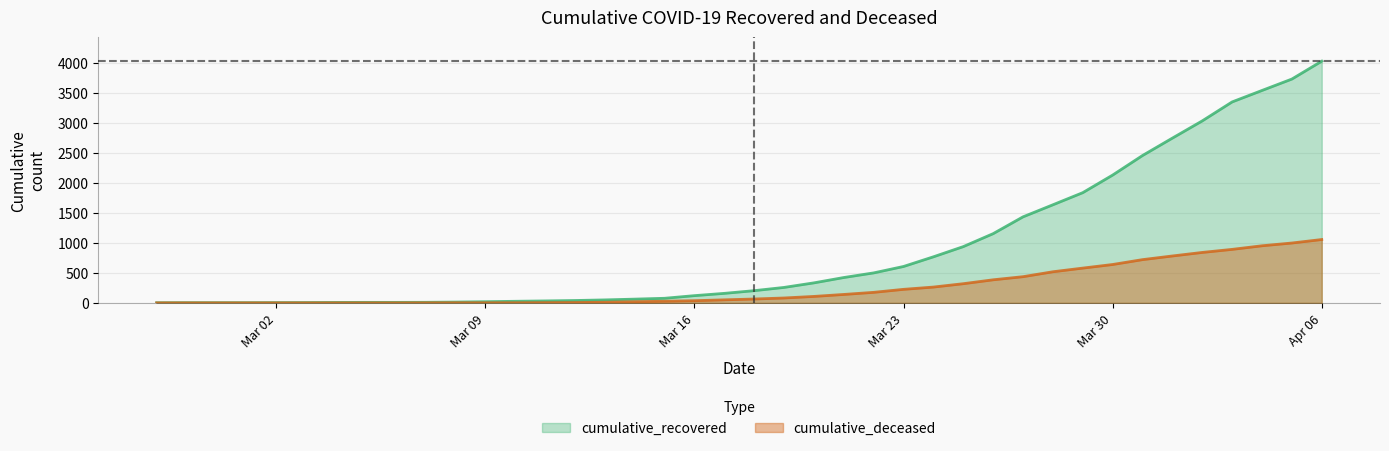

What are all the series names shown in the legend?

cumulative_recovered, cumulative_deceased